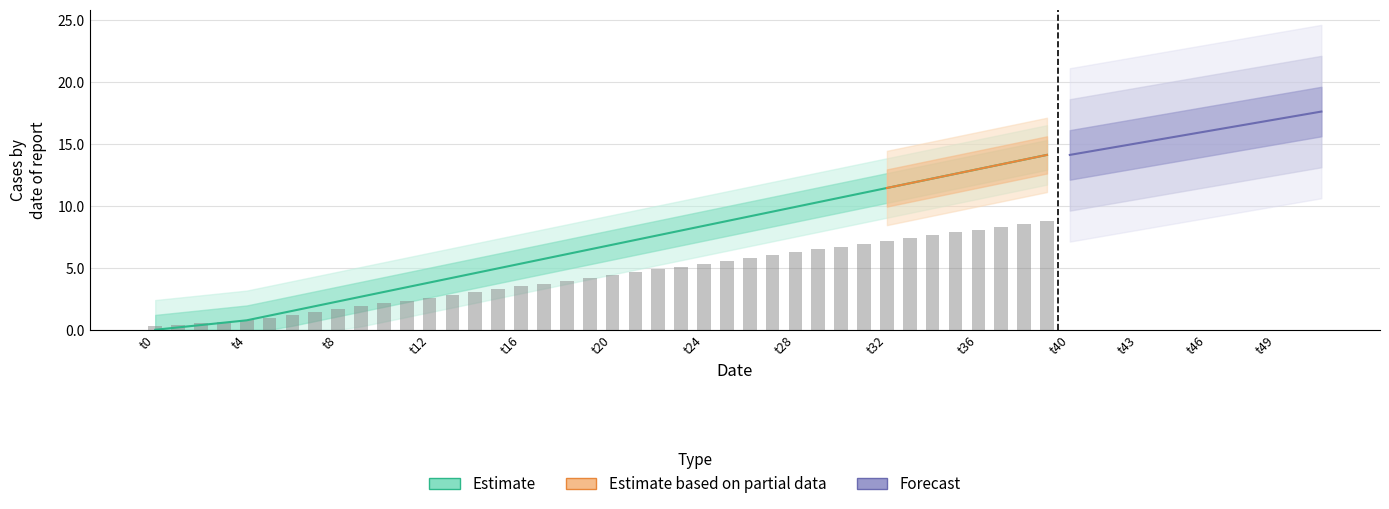

True or false: the data shows 5.3 at t16.

True